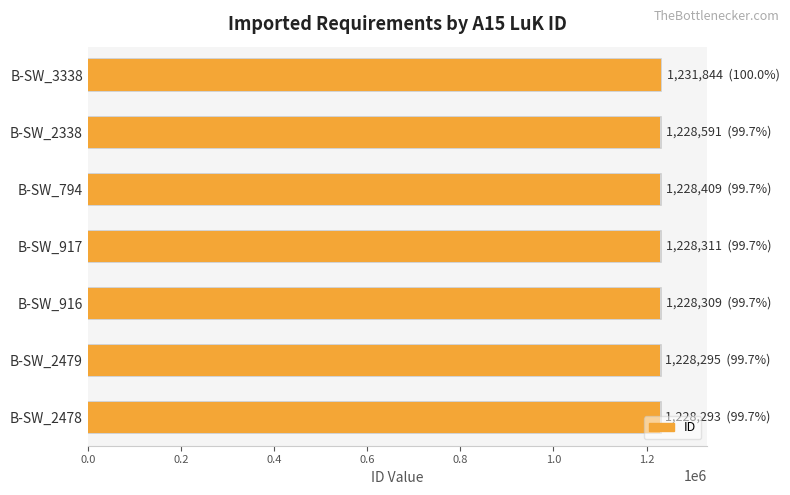

How many bars are there in total?

7